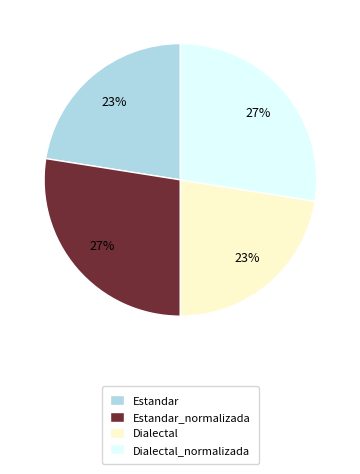

Between Dialectal and Dialectal_normalizada, which is larger?

Dialectal_normalizada